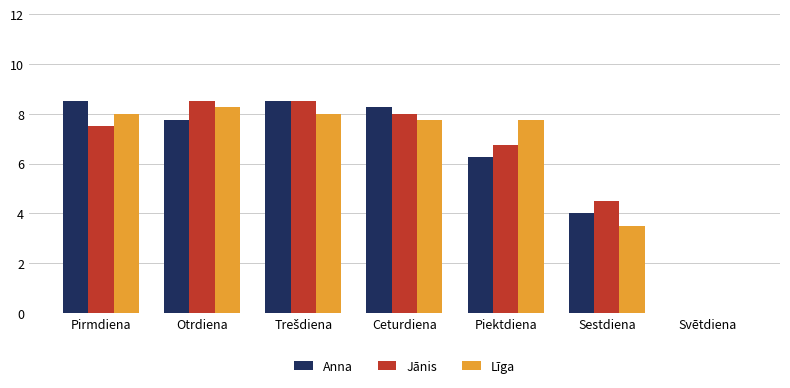

Where does the Jānis series first go above 7?

Pirmdiena